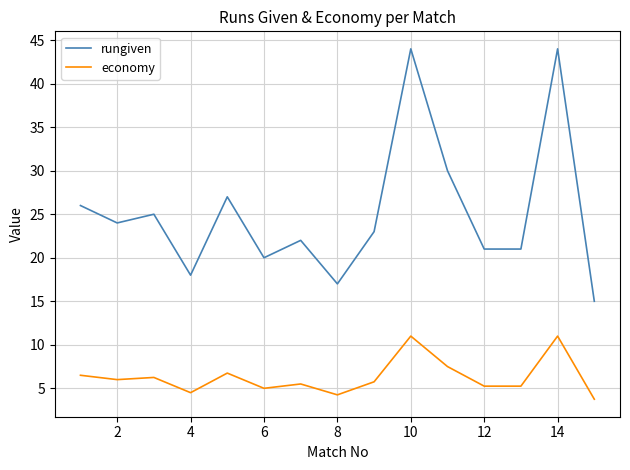

What is the average value of the economy series?

6.3